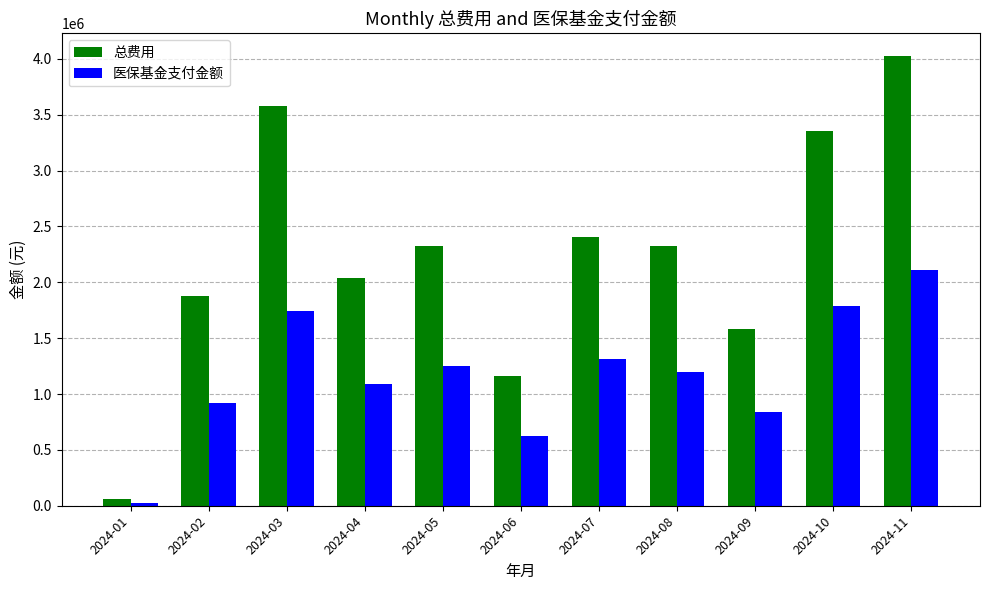

How many data points in 医保基金支付金额 are above 1197662?

6